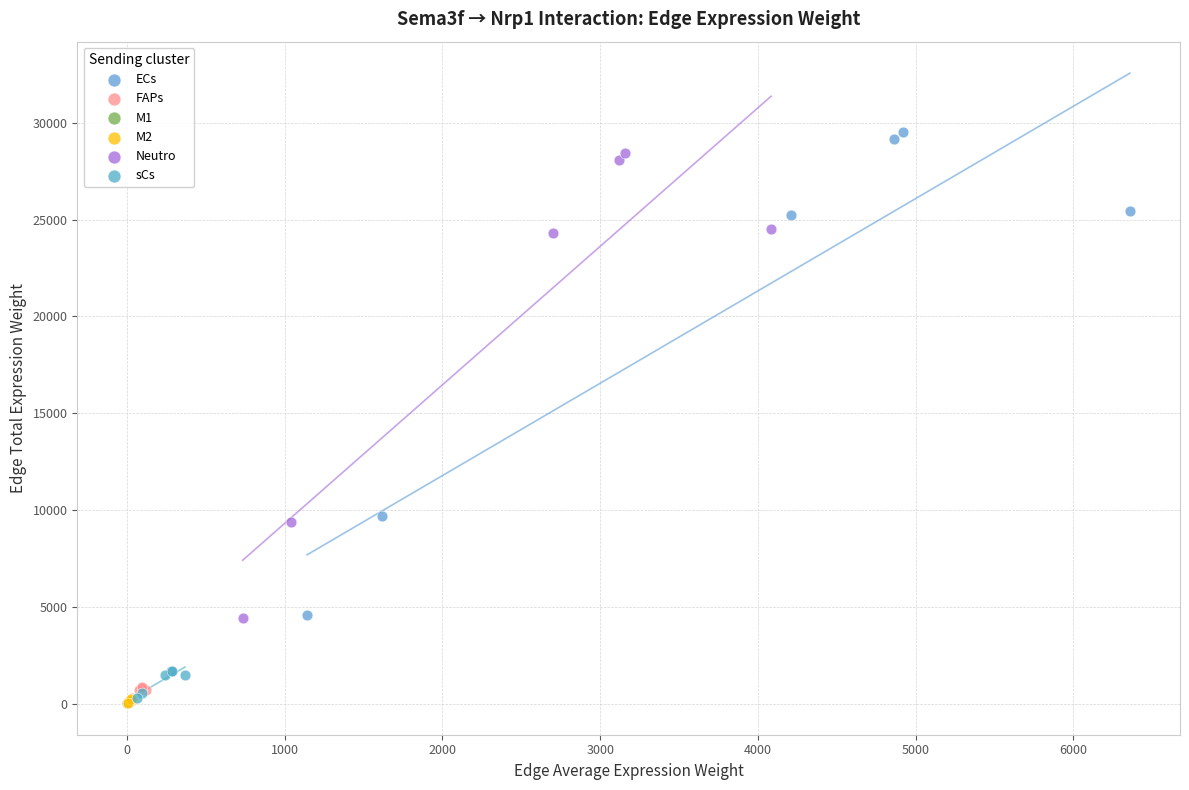

Which series has the widest spread of Y values?

ECs